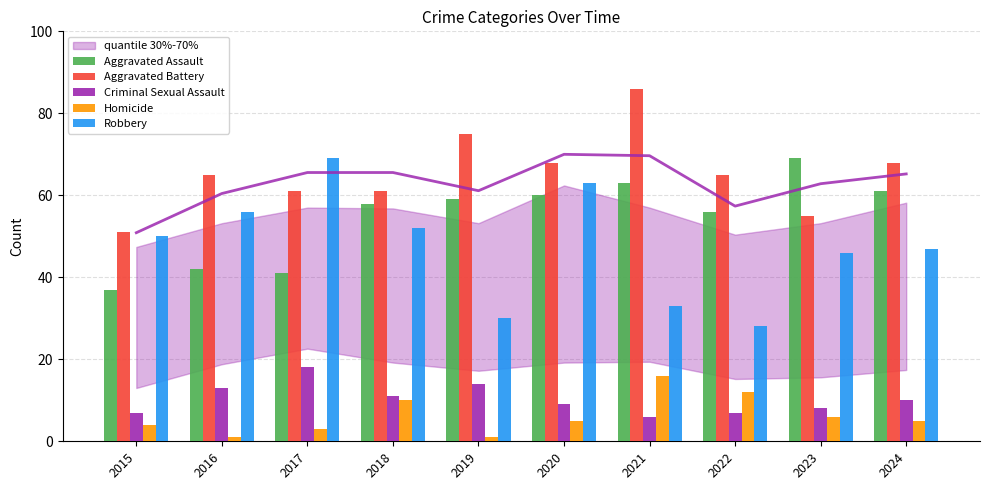

What is the maximum value for Robbery?

69